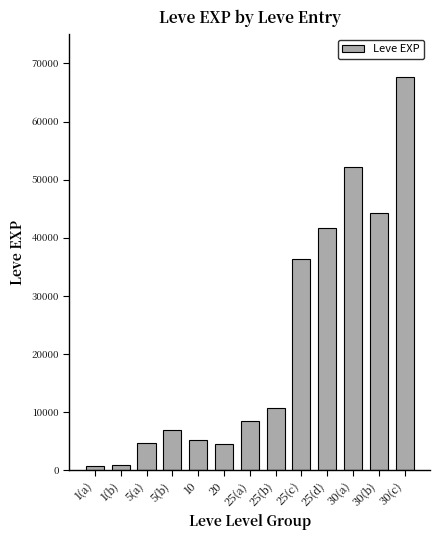

Where is the data nearest to the value 34180?

25(c)